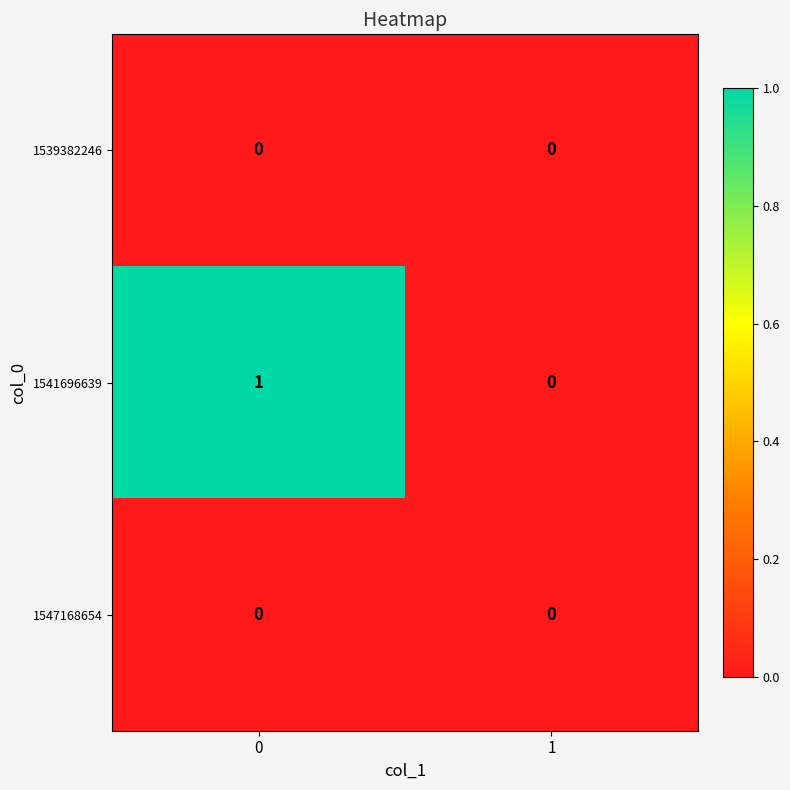

Which series has the largest total across all categories?

1541696639